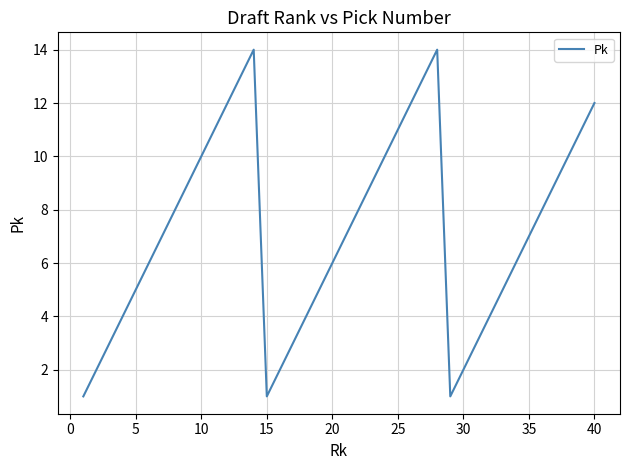

What is the greatest value displayed?

14